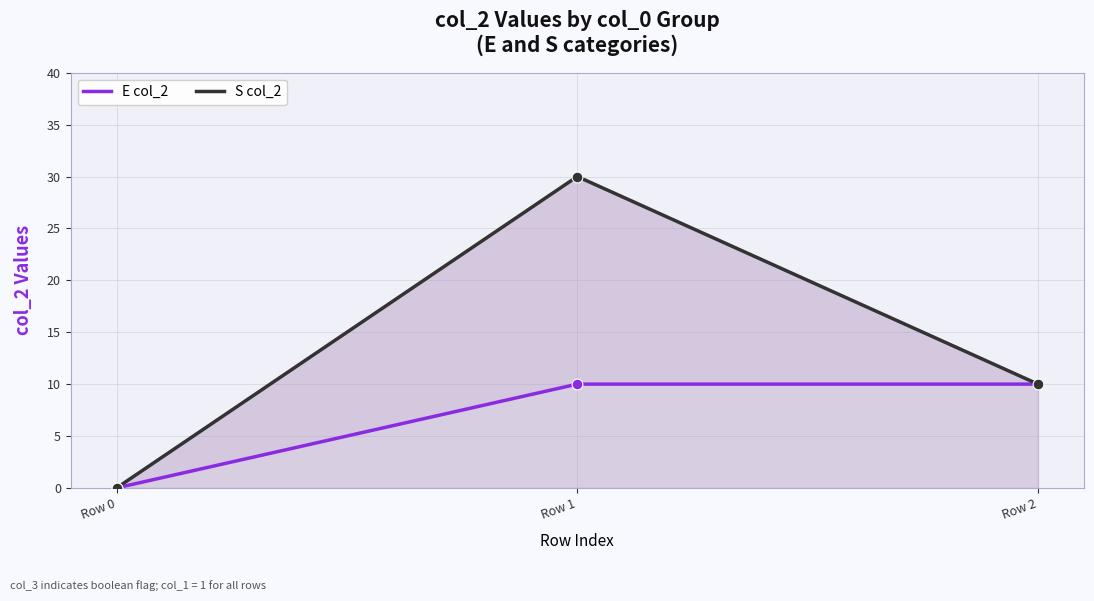

What is the change in value from Row 0 to Row 1?

+30